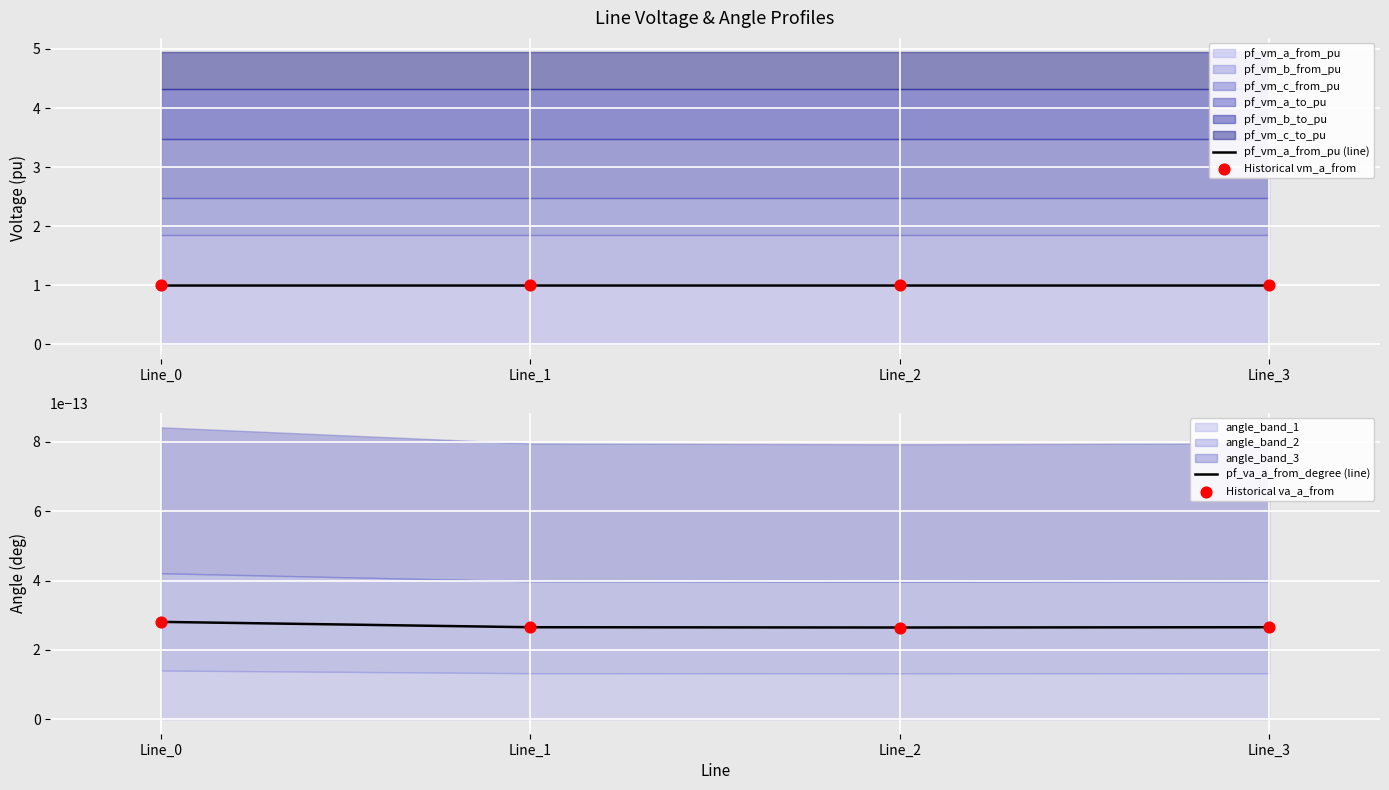

Which series has the largest Y range (max minus min)?

pf_va_a_from_degree (line)